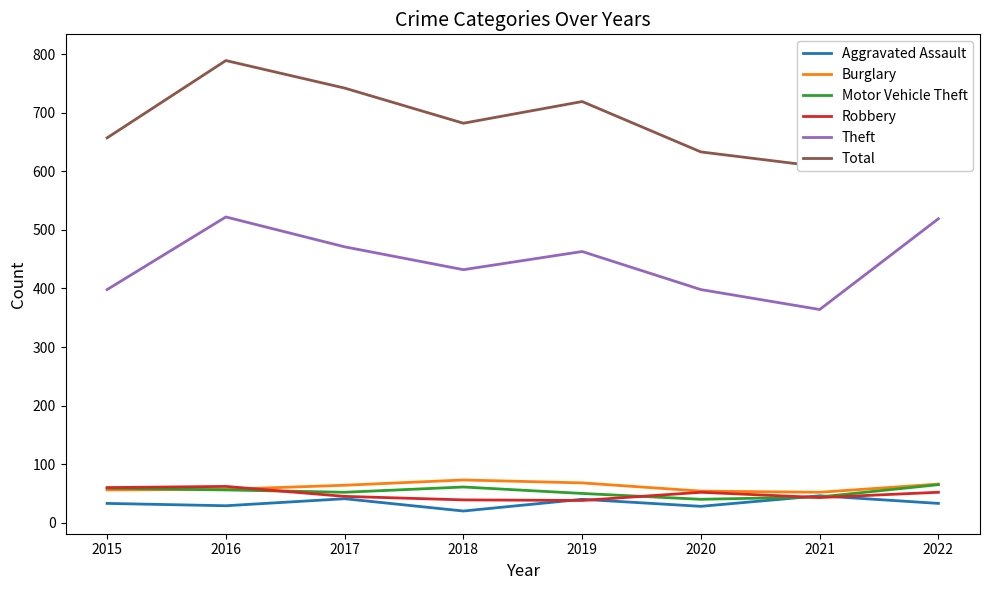

Rank the series by their maximum value, from highest to lowest.

Total, Theft, Burglary, Motor Vehicle Theft, Robbery, Aggravated Assault